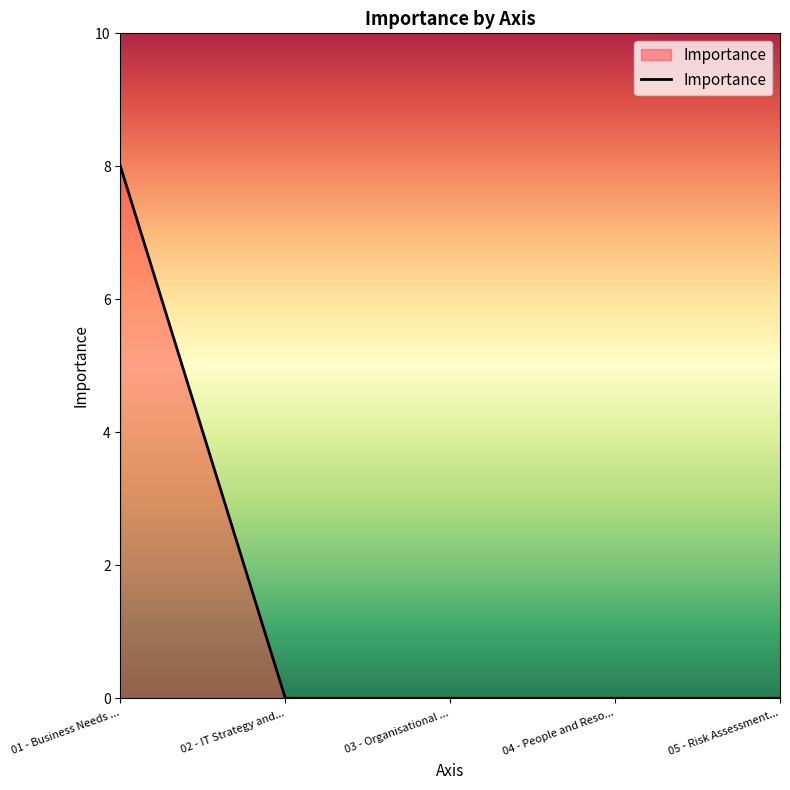

True or false: the data shows 0 at 02 - IT Strategy and....

True